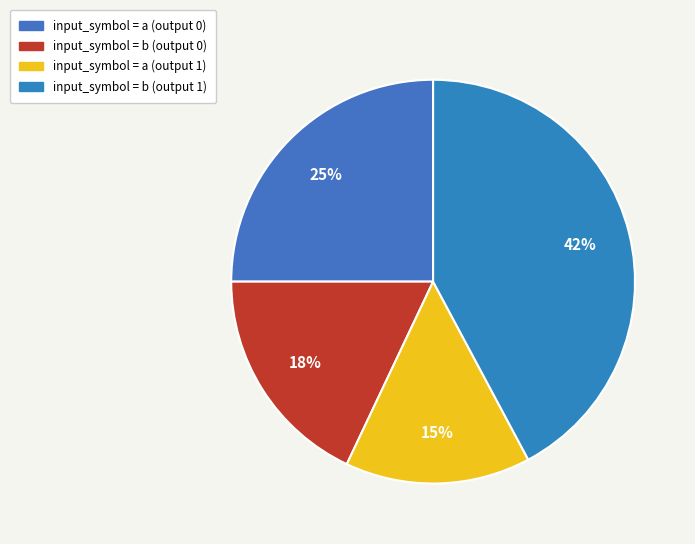

Rank the categories by value from lowest to highest.

input_symbol = a (output 1), input_symbol = b (output 0), input_symbol = a (output 0), input_symbol = b (output 1)